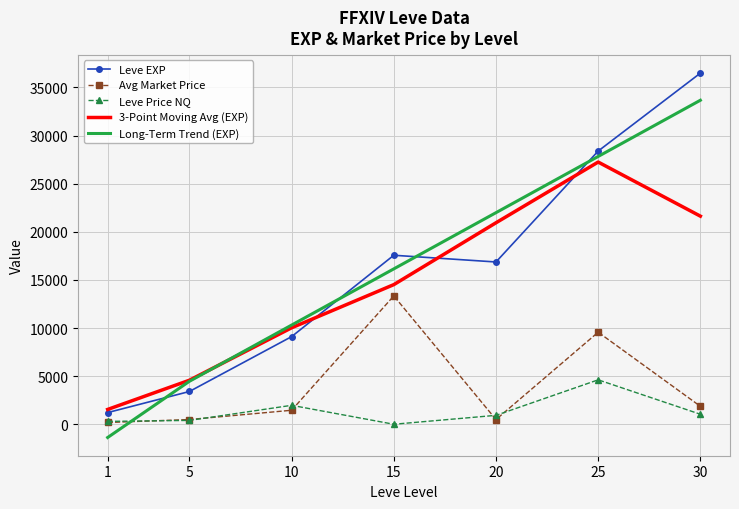

What is the smallest value displayed?

-1377.2